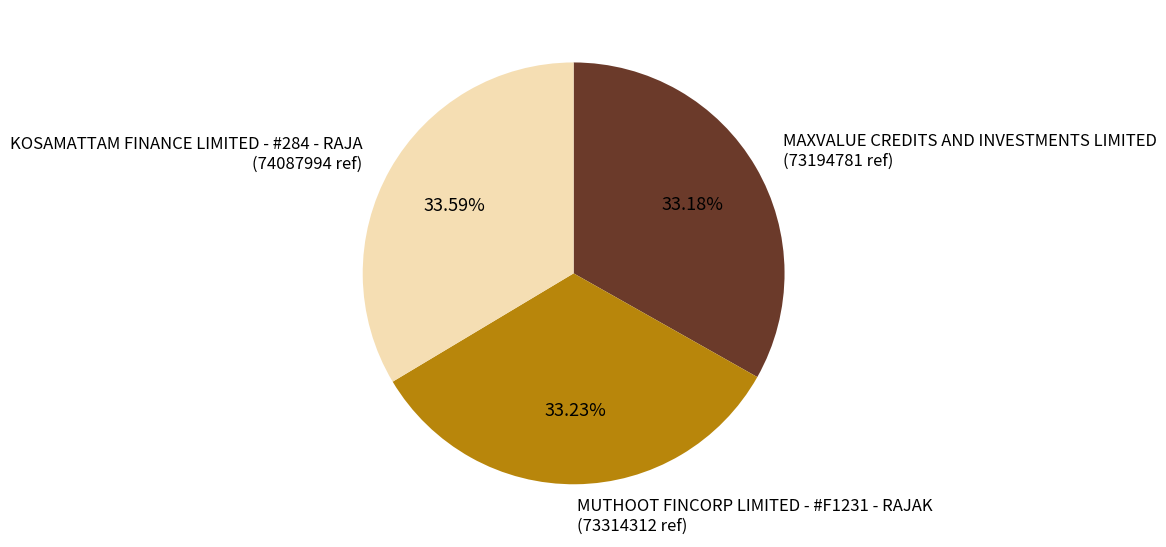

The MUTHOOT FINCORP LIMITED - #F1231 - RAJAK slice represents 19% of the pie. True or false?

False